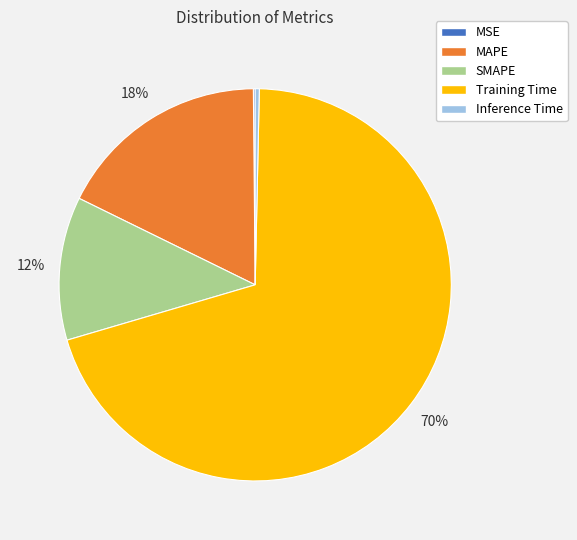

To the nearest percent, what is the difference between the largest and smallest slice percentages?

70%